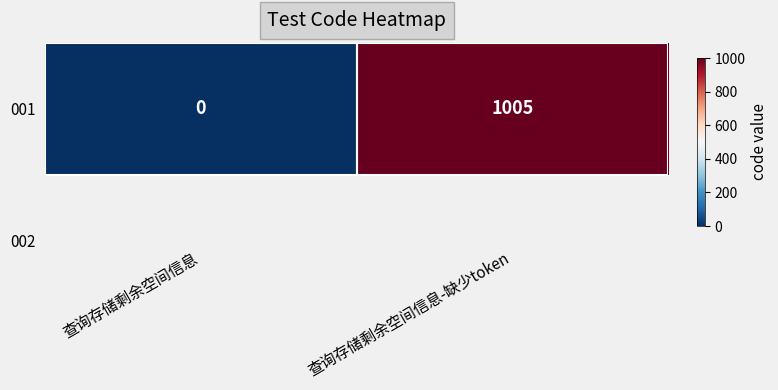

What is the maximum value shown in the chart?

1005